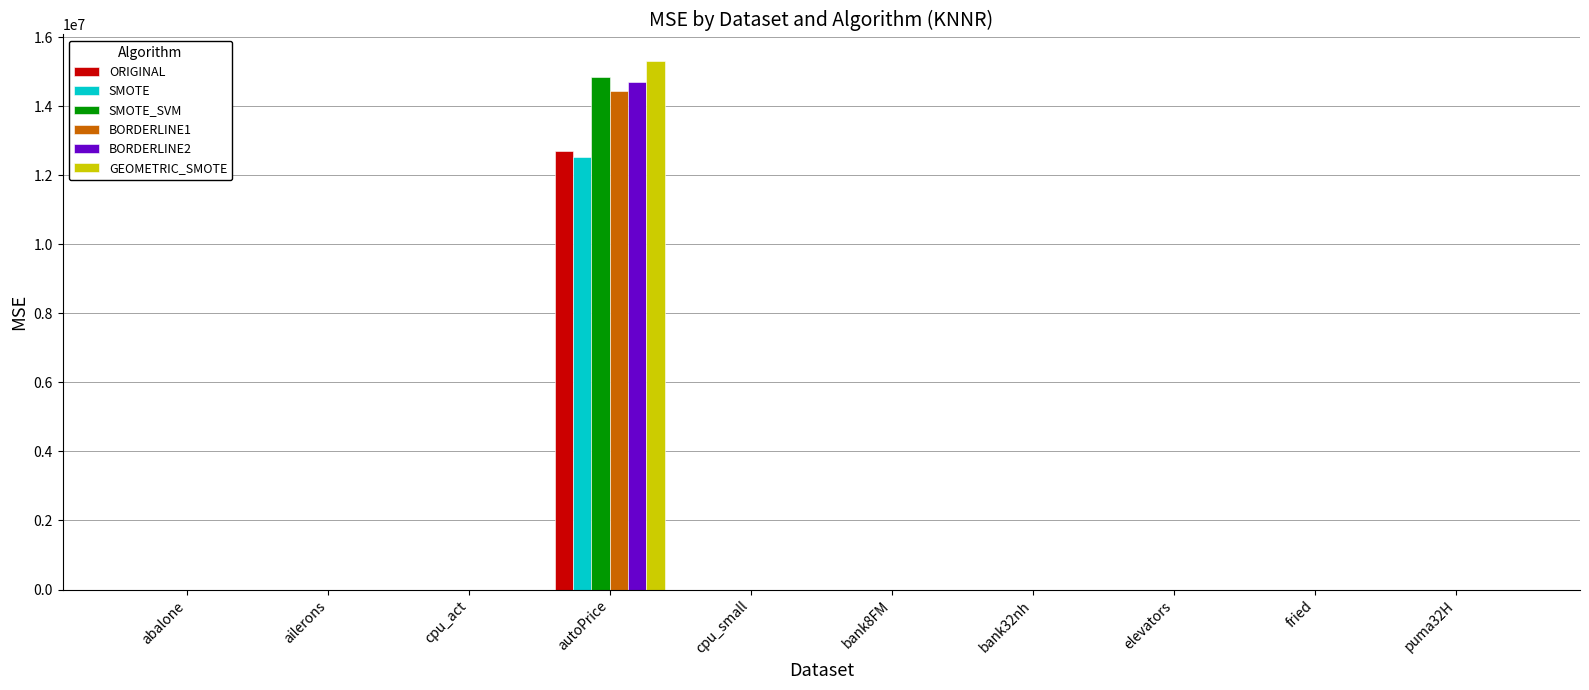

What is the total value across all series at cpu_small?

317.1